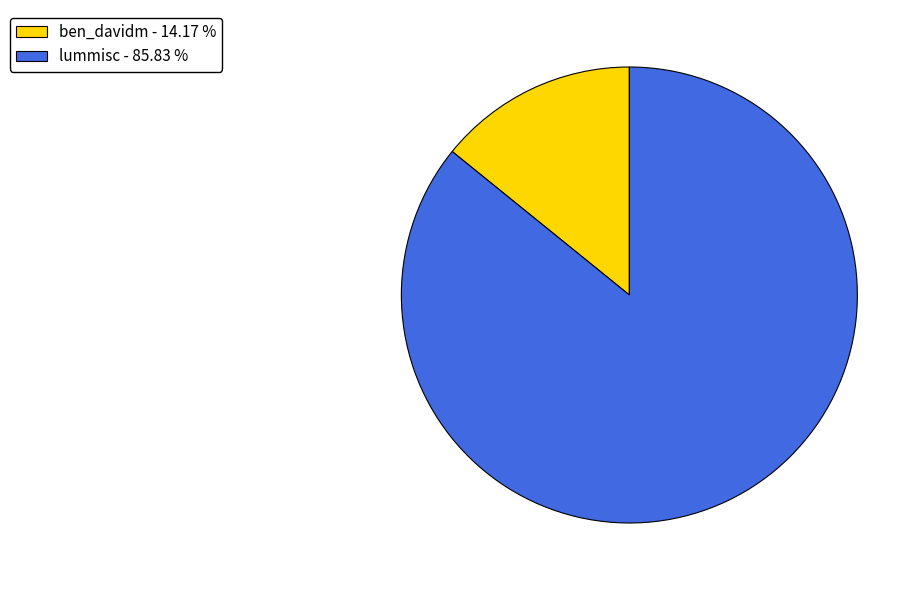

Approximately how many times larger is the value at ben_davidm compared to lummisc?

0.2